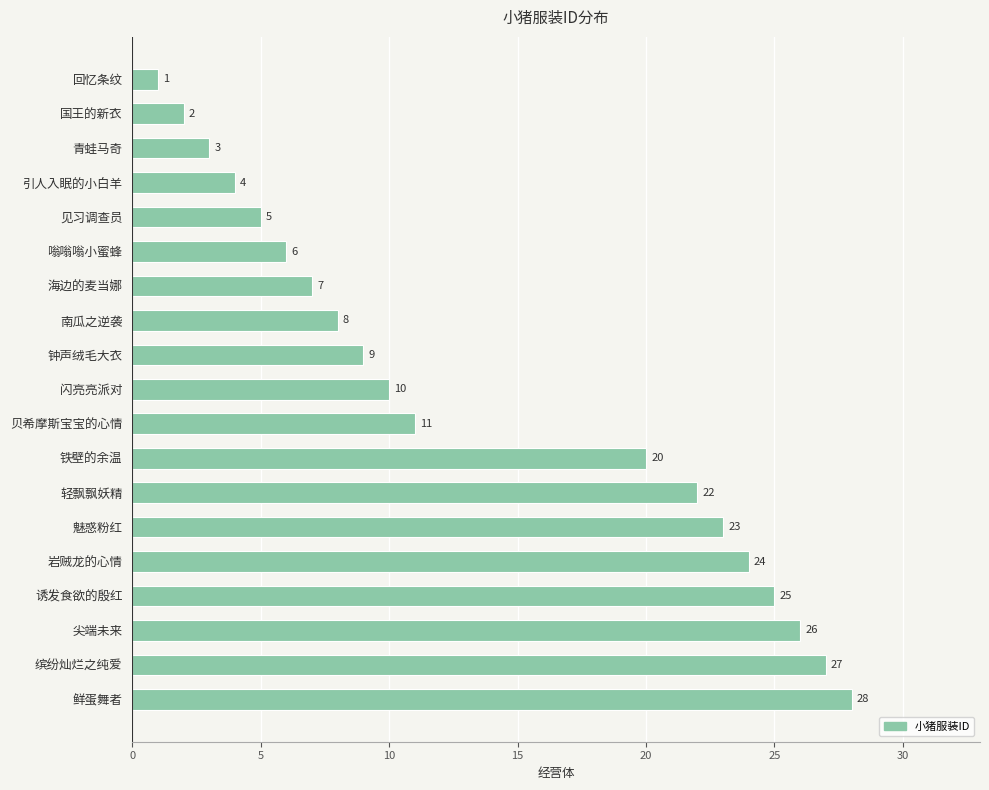

What is the average value?

14